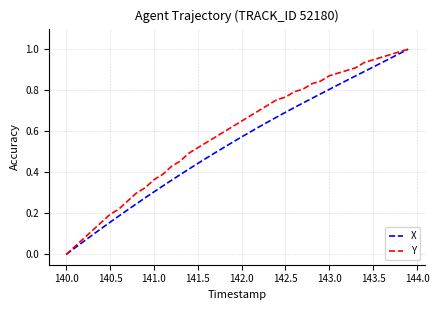

Rank the series by their average value, from lowest to highest.

X, Y